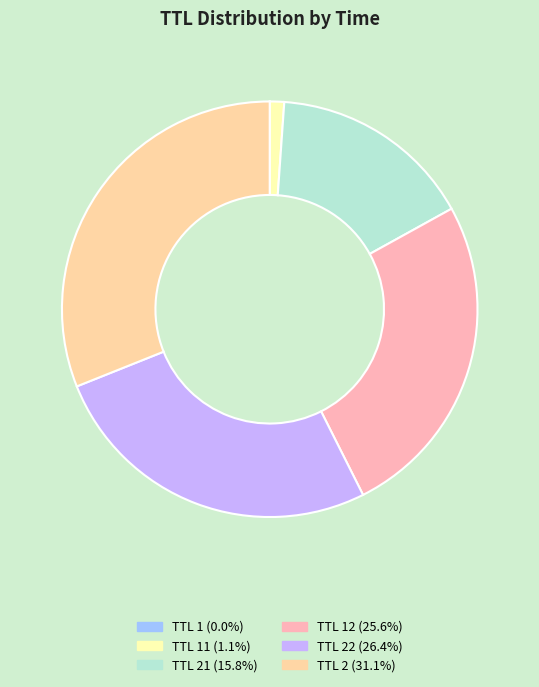

Does any single category account for the majority?

No